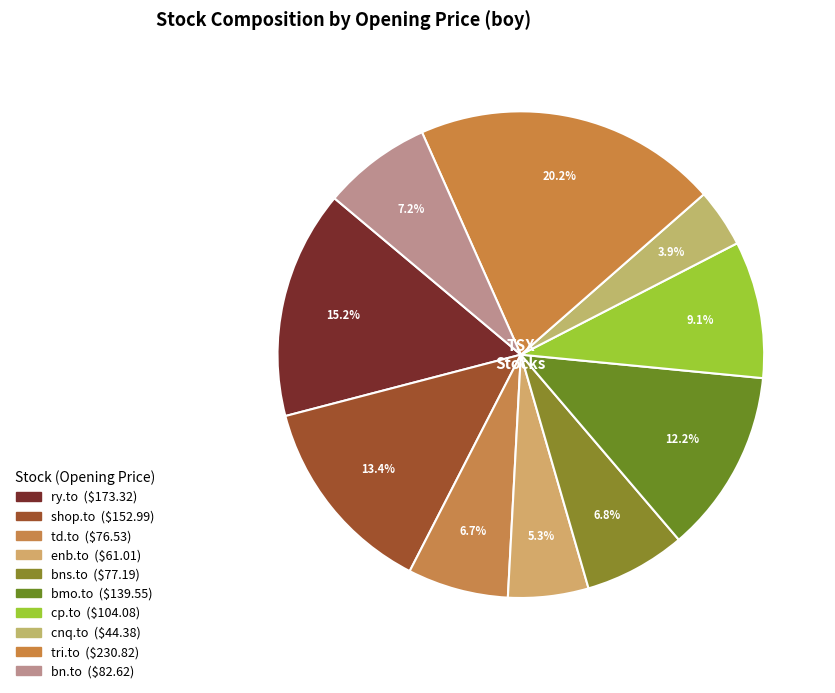

What portion of the pie excludes cnq.to?

96.1%